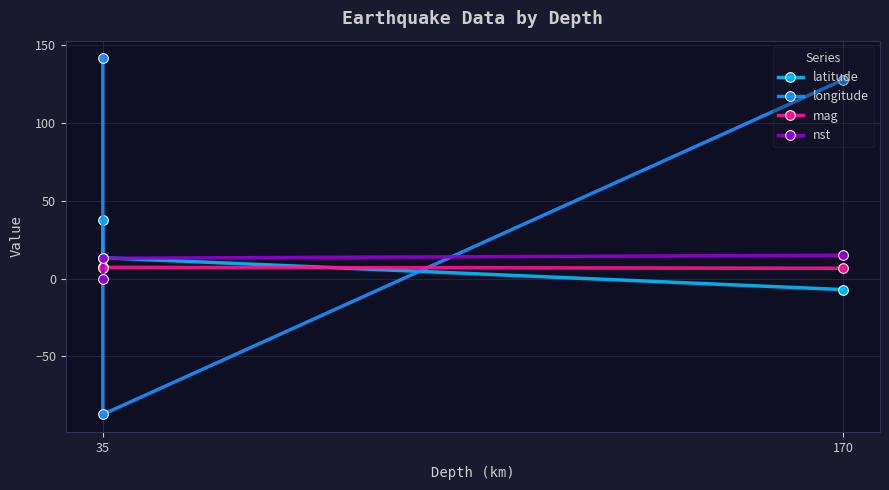

What is the highest value of the mag series?

7.2